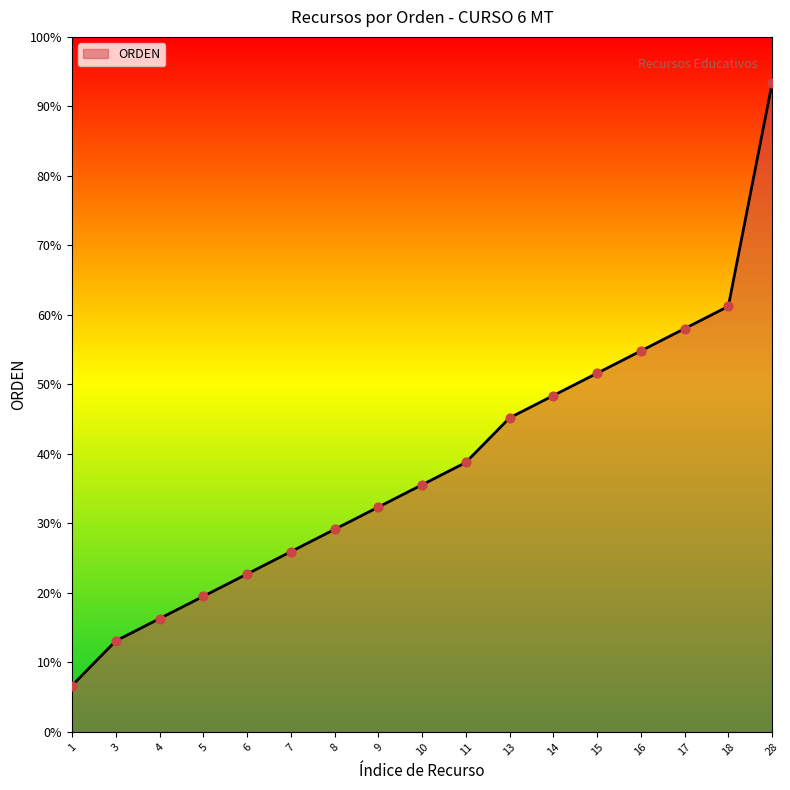

Between 1 and 18, which is larger?

18